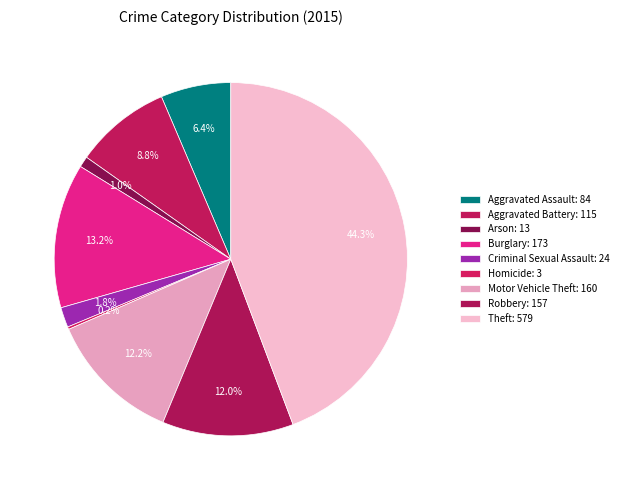

Does any single category account for the majority?

No